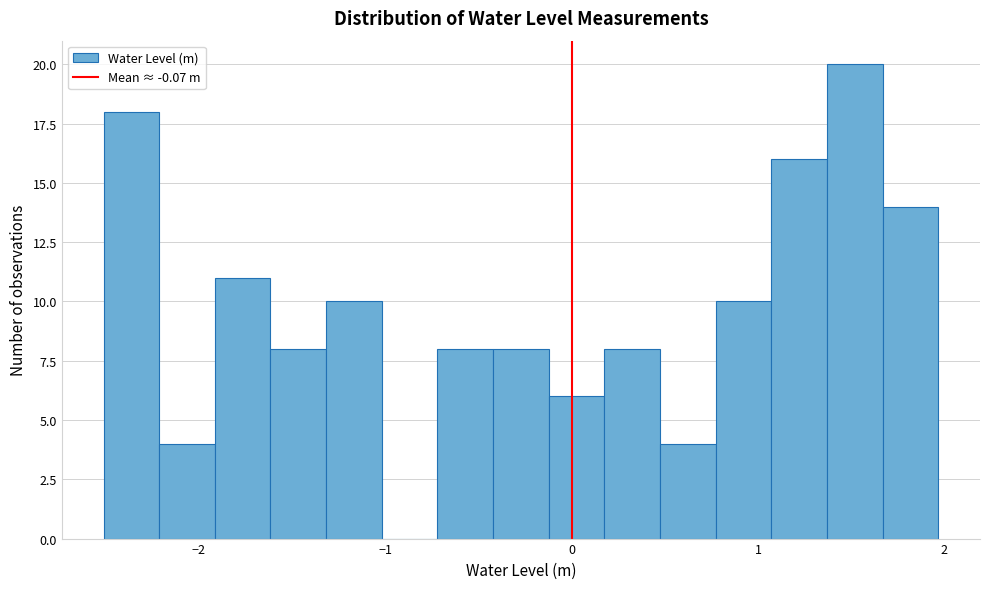

Around what value on the x-axis is the tallest bar? Give the approximate position of its centre, as read against the axis.

1.5